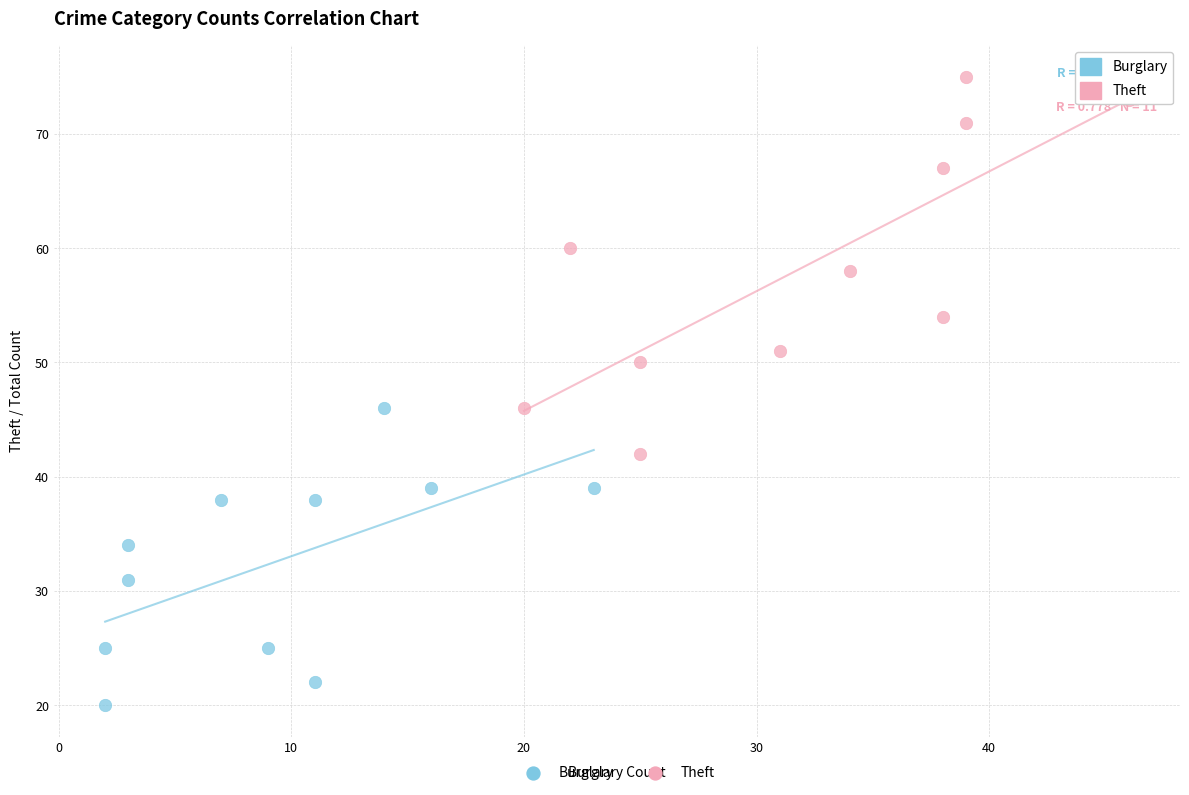

Which series reaches the maximum Y coordinate?

Theft